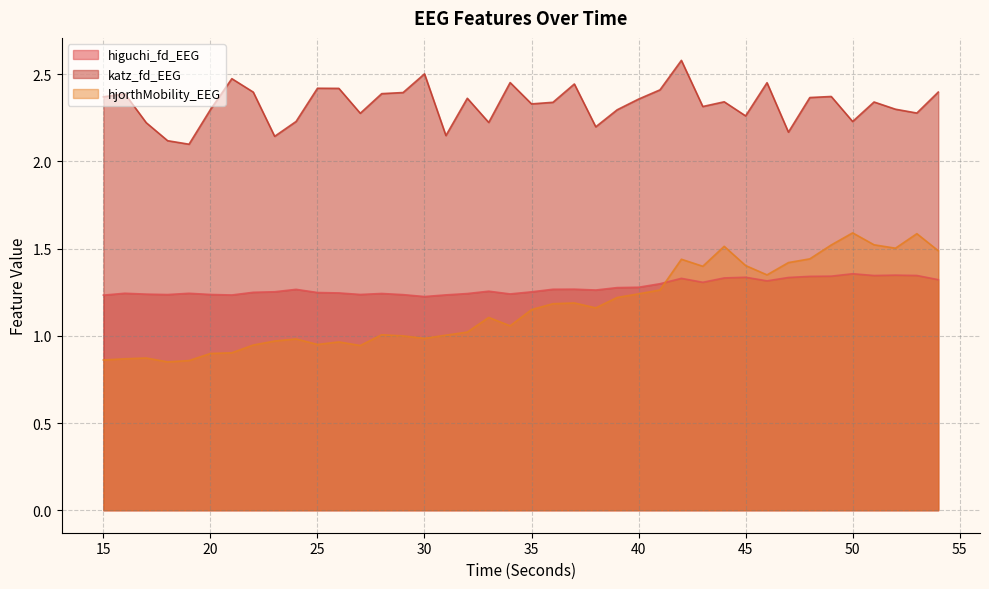

What is the minimum value shown in the chart?

0.9